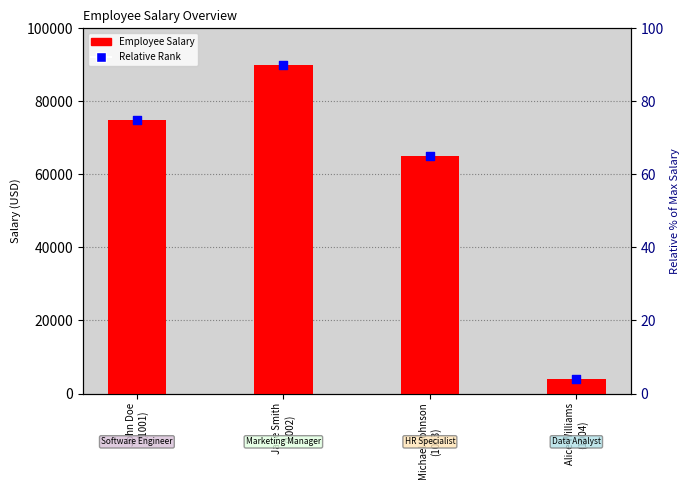

What are all the series names shown in the legend?

Employee Salary, Relative Rank